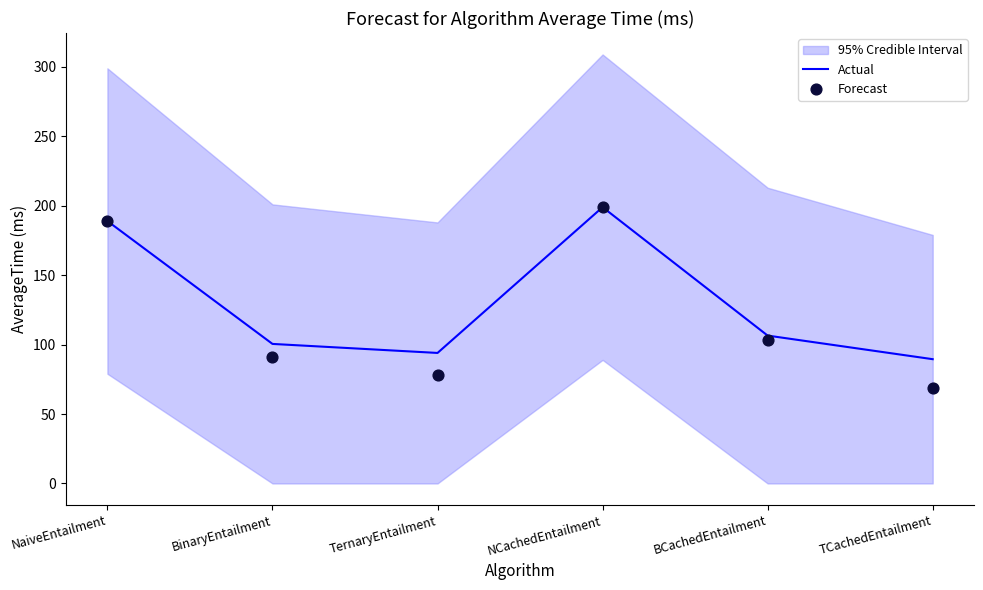

What is the total value across all series at BCachedEntailment?

209.5